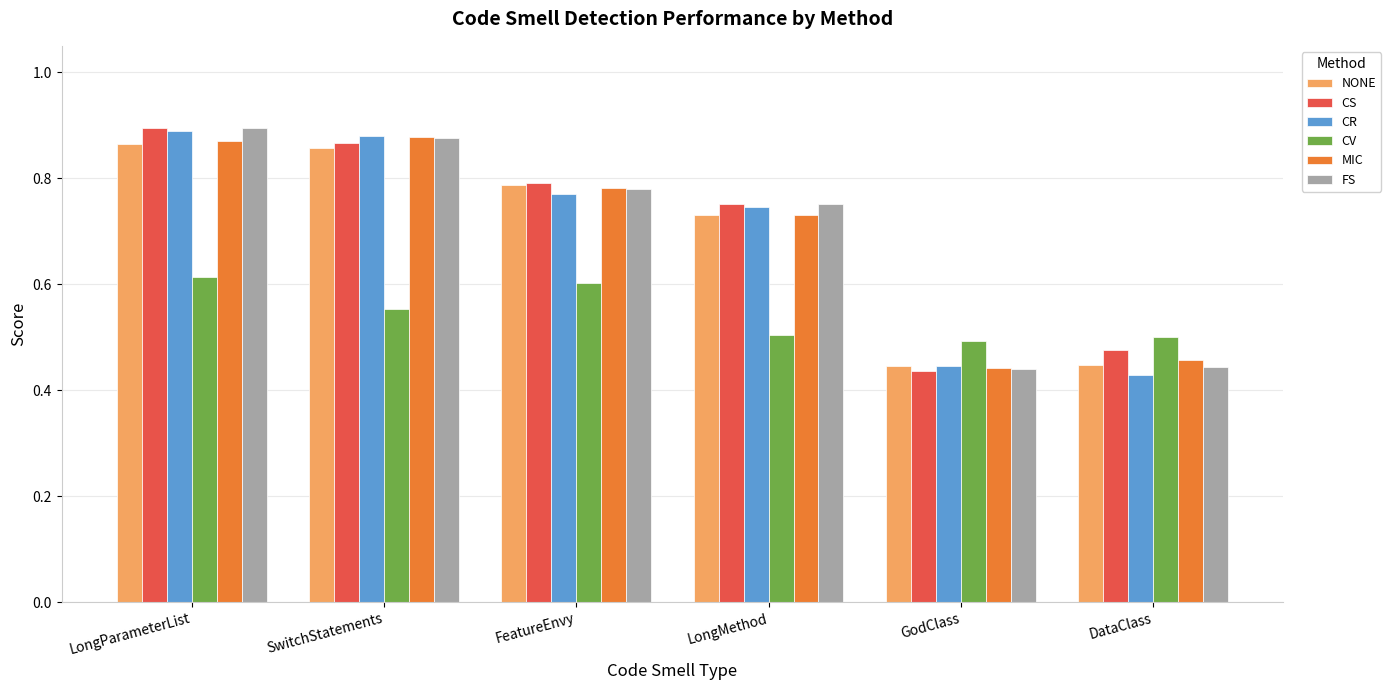

What is the difference between the NONE values at FeatureEnvy and LongParameterList?

0.1